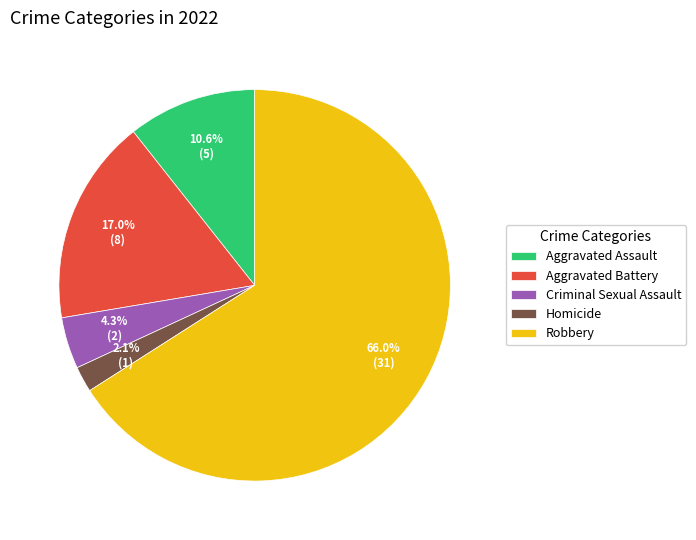

Does Aggravated Assault represent more than half of the total?

No